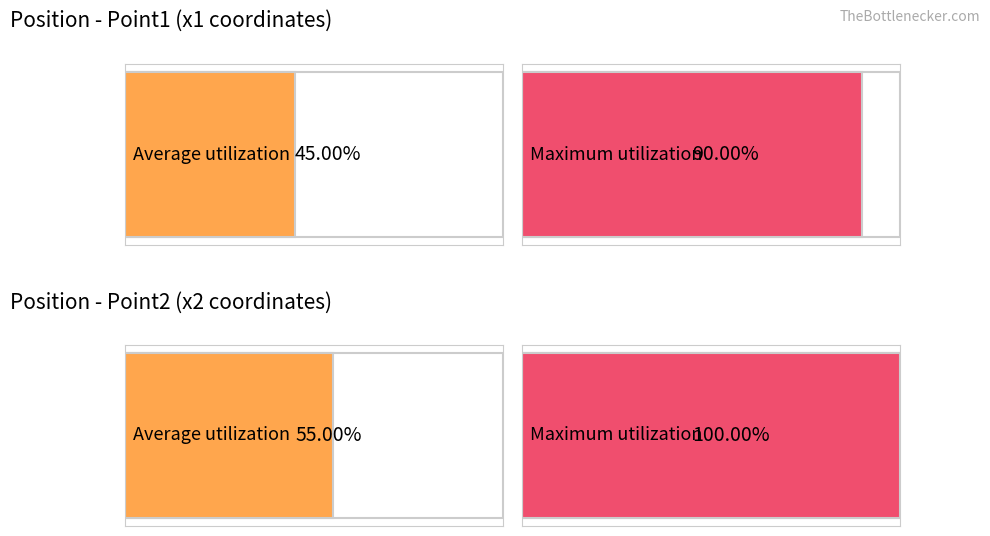

True or false: x1_positions has a value of 18.1 at Body9.

False